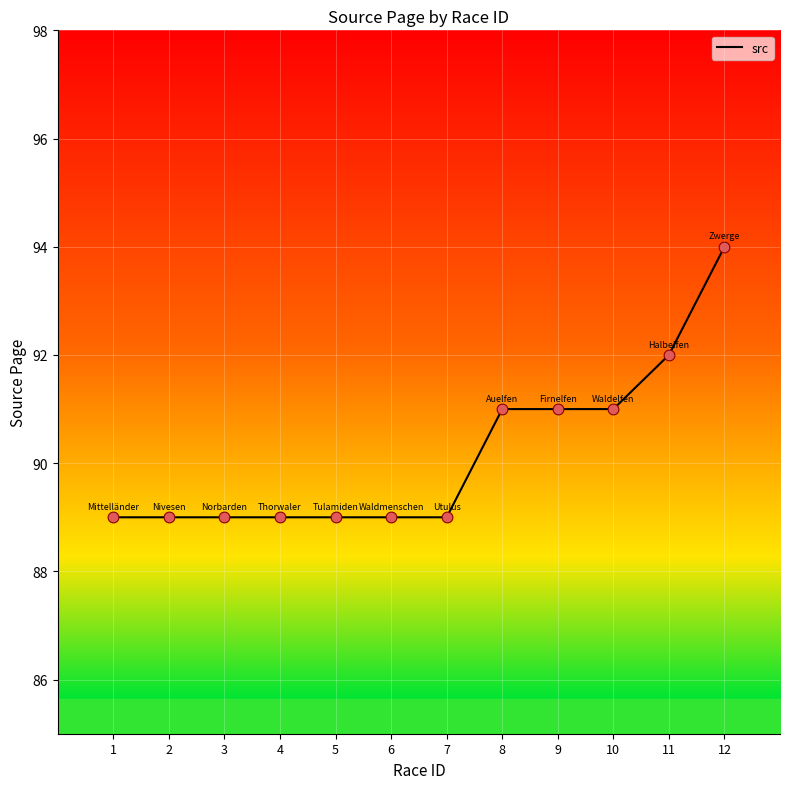

What is the ratio of the value at 12 to the value at 11?

1.0